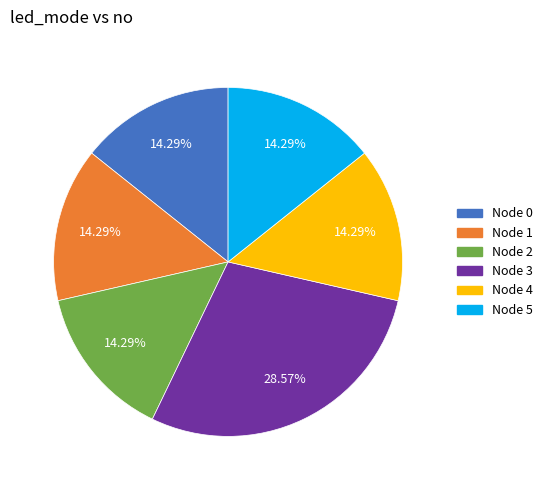

Count the number of slices in the pie.

6